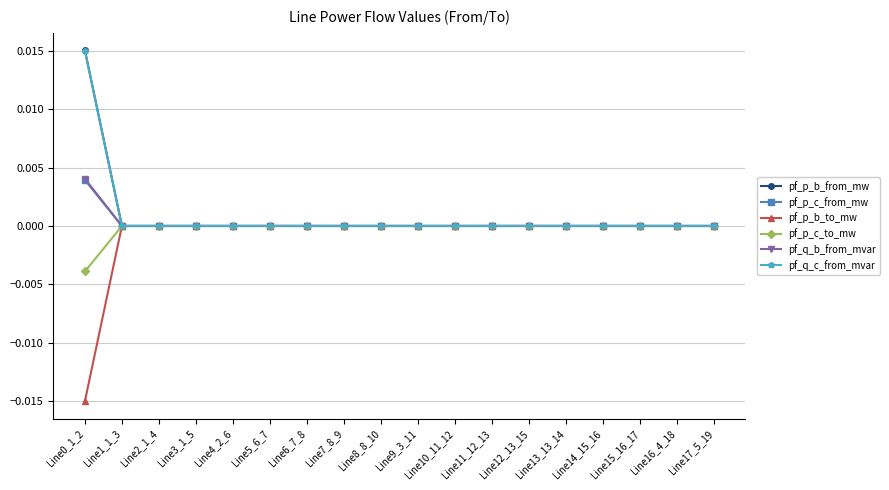

Is it true that pf_p_b_to_mw equals 0.0 at Line2_1_4?

True